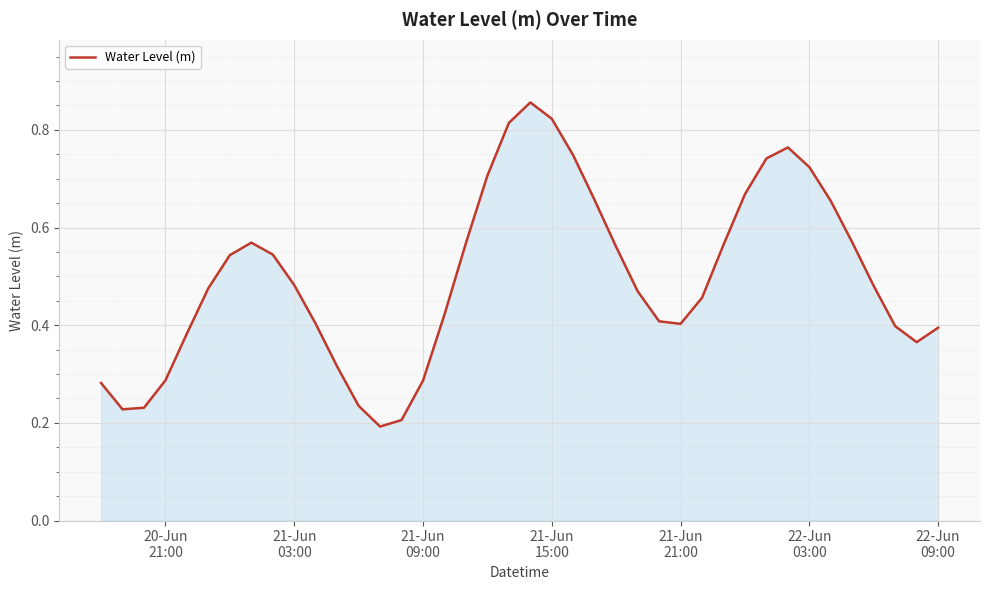

Reading left to right, what are all the values shown in this chart?

0.3	0.2	0.2	0.3	0.4	0.5	0.5	0.6	0.5	0.5	0.4	0.3	0.2	0.2	0.2	0.3	0.4	0.6	0.7	0.8	0.9	0.8	0.7	0.7	0.6	0.5	0.4	0.4	0.5	0.6	0.7	0.7	0.8	0.7	0.7	0.6	0.5	0.4	0.4	0.4